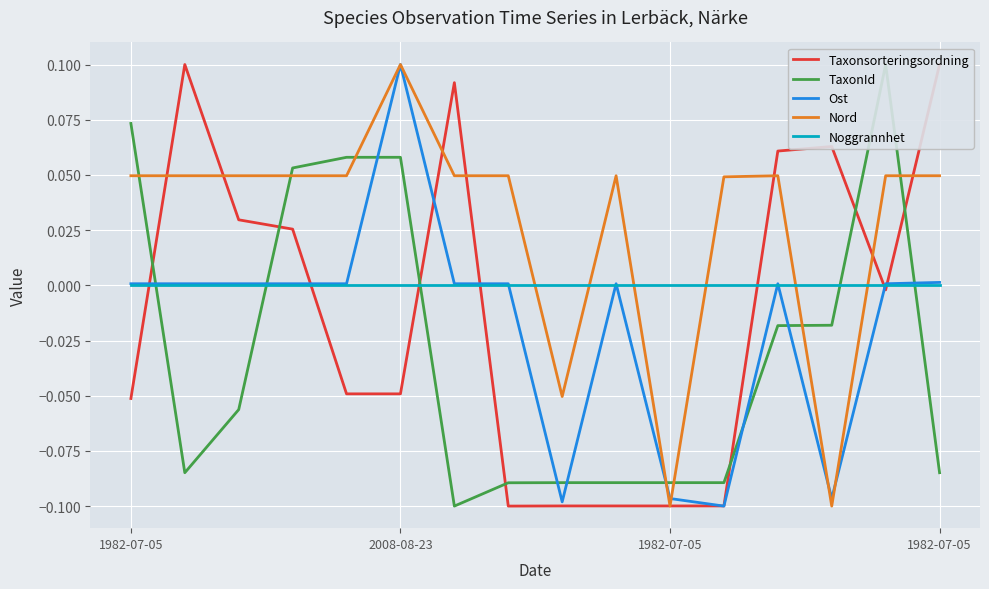

How many interior local peaks does the Taxonsorteringsordning series have?

3